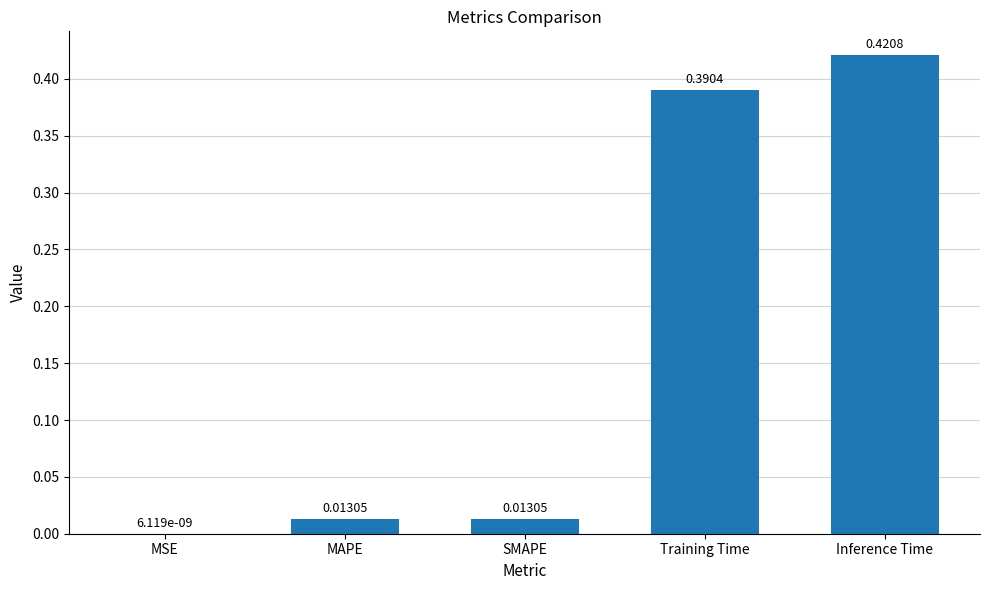

At which category does the chart reach its peak across all series?

Inference Time